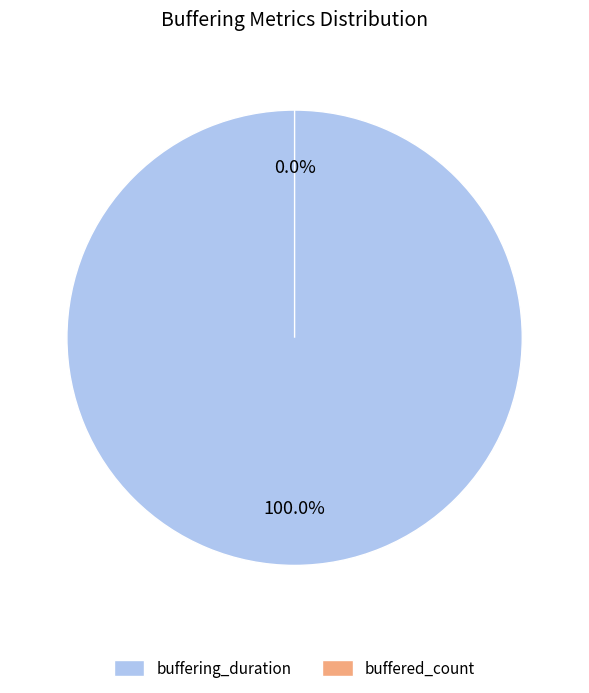

Which slice is the largest?

buffering_duration